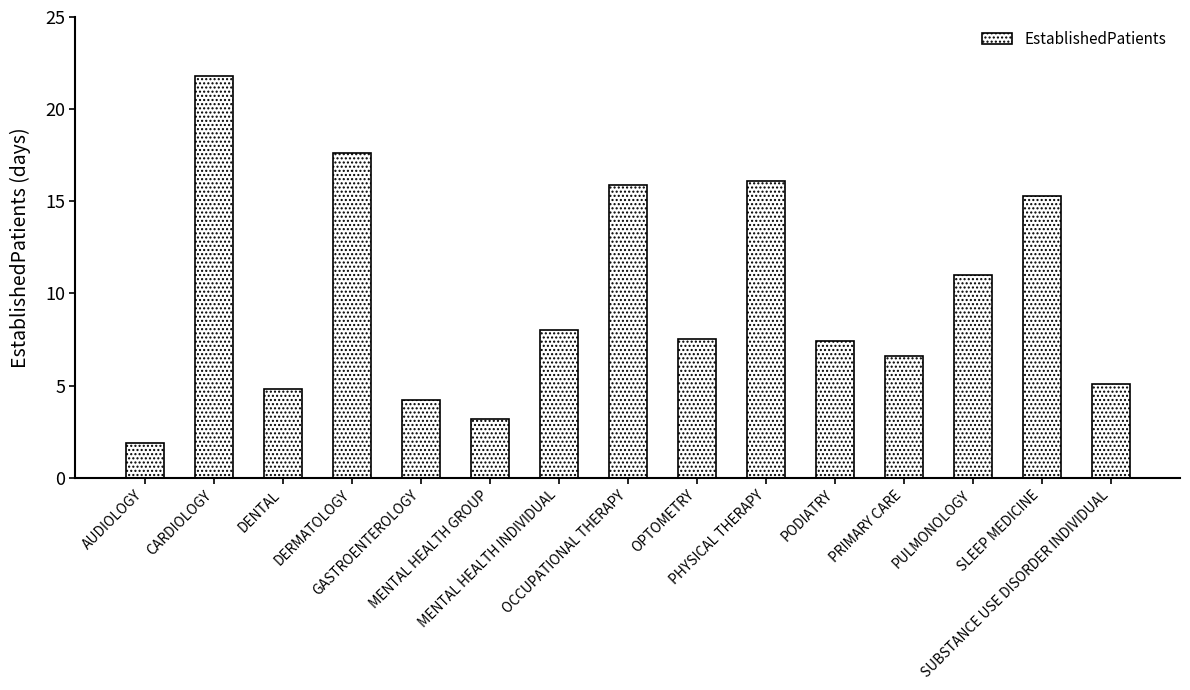

How many series are shown in this chart?

1